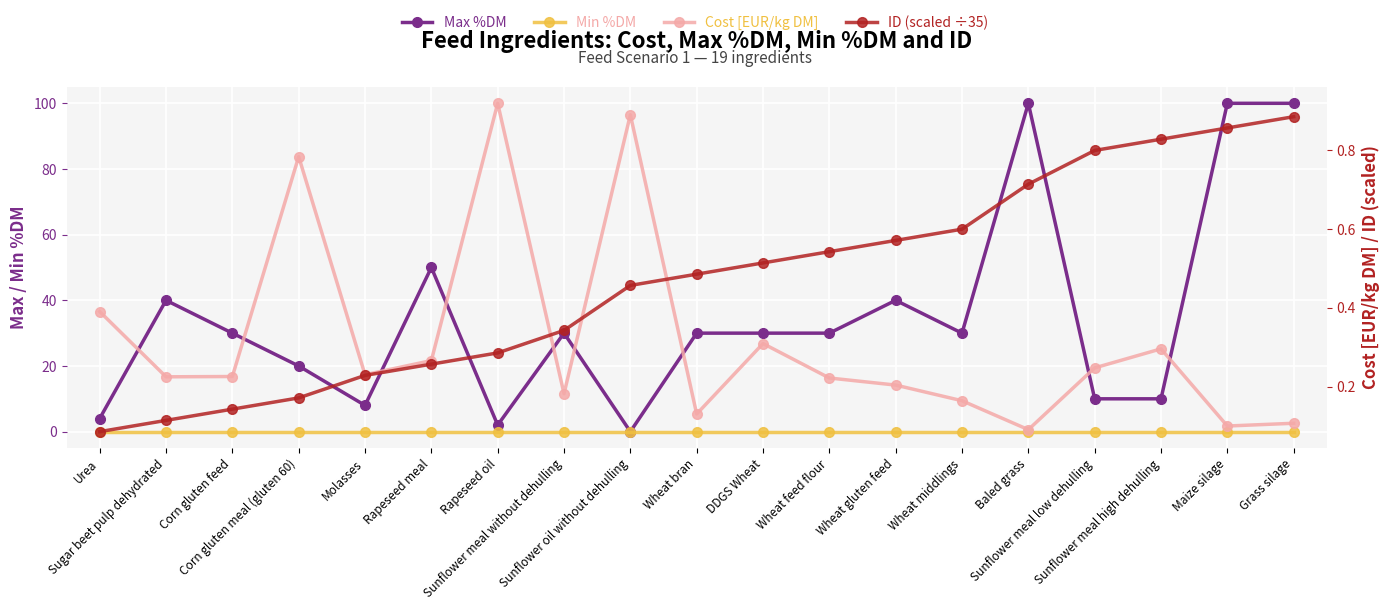

Reading left to right, what are all the values shown in this chart?

Max %DM: Urea=4.0	Sugar beet pulp dehydrated=40.0	Corn gluten feed=30.0	Corn gluten meal (gluten 60)=20.0	Molasses=8.0	Rapeseed meal=50.0	Rapeseed oil=2.0	Sunflower meal without dehulling=30.0	Sunflower oil without dehulling=0.0	Wheat bran=30.0	DDGS Wheat=30.0	Wheat feed flour=30.0	Wheat gluten feed=40.0	Wheat middlings=30.0	Baled grass=100.0	Sunflower meal low dehulling=10.0	Sunflower meal high dehulling=10.0	Maize silage=100.0	Grass silage=100.0
Min %DM: Urea=0.0	Sugar beet pulp dehydrated=0.0	Corn gluten feed=0.0	Corn gluten meal (gluten 60)=0.0	Molasses=0.0	Rapeseed meal=0.0	Rapeseed oil=0.0	Sunflower meal without dehulling=0.0	Sunflower oil without dehulling=0.0	Wheat bran=0.0	DDGS Wheat=0.0	Wheat feed flour=0.0	Wheat gluten feed=0.0	Wheat middlings=0.0	Baled grass=0.0	Sunflower meal low dehulling=0.0	Sunflower meal high dehulling=0.0	Maize silage=0.0	Grass silage=0.0
Cost [EUR/kg DM]: Urea=0.4	Sugar beet pulp dehydrated=0.2	Corn gluten feed=0.2	Corn gluten meal (gluten 60)=0.8	Molasses=0.2	Rapeseed meal=0.3	Rapeseed oil=0.9	Sunflower meal without dehulling=0.2	Sunflower oil without dehulling=0.9	Wheat bran=0.1	DDGS Wheat=0.3	Wheat feed flour=0.2	Wheat gluten feed=0.2	Wheat middlings=0.2	Baled grass=0.1	Sunflower meal low dehulling=0.2	Sunflower meal high dehulling=0.3	Maize silage=0.1	Grass silage=0.1
ID (scaled ÷35): Urea=0.1	Sugar beet pulp dehydrated=0.1	Corn gluten feed=0.1	Corn gluten meal (gluten 60)=0.2	Molasses=0.2	Rapeseed meal=0.3	Rapeseed oil=0.3	Sunflower meal without dehulling=0.3	Sunflower oil without dehulling=0.5	Wheat bran=0.5	DDGS Wheat=0.5	Wheat feed flour=0.5	Wheat gluten feed=0.6	Wheat middlings=0.6	Baled grass=0.7	Sunflower meal low dehulling=0.8	Sunflower meal high dehulling=0.8	Maize silage=0.9	Grass silage=0.9